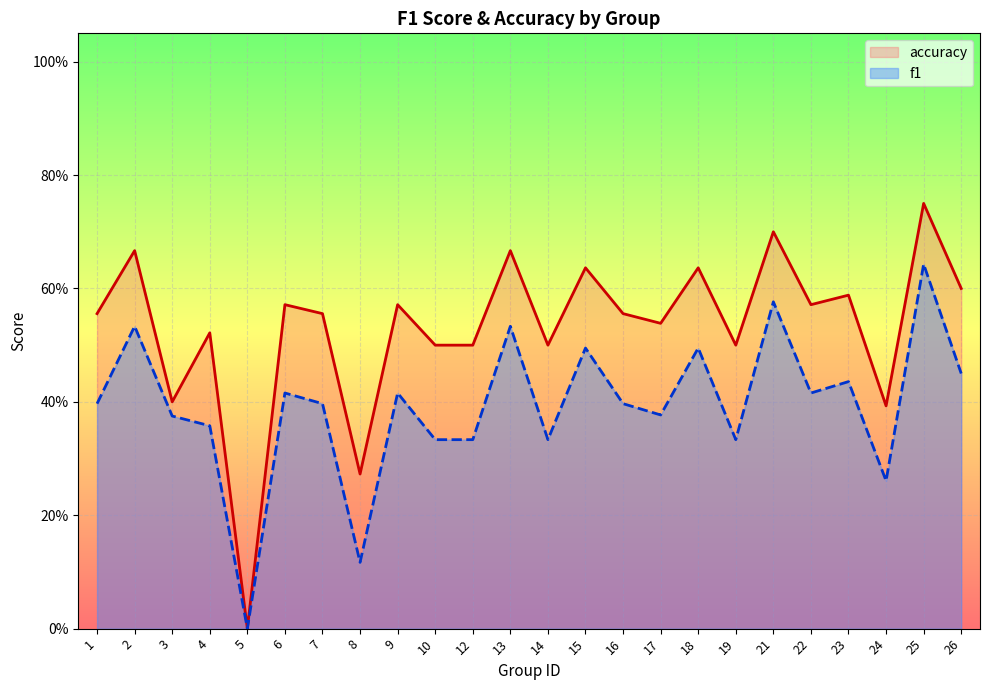

Which series changed the most between 10 and 24?

accuracy